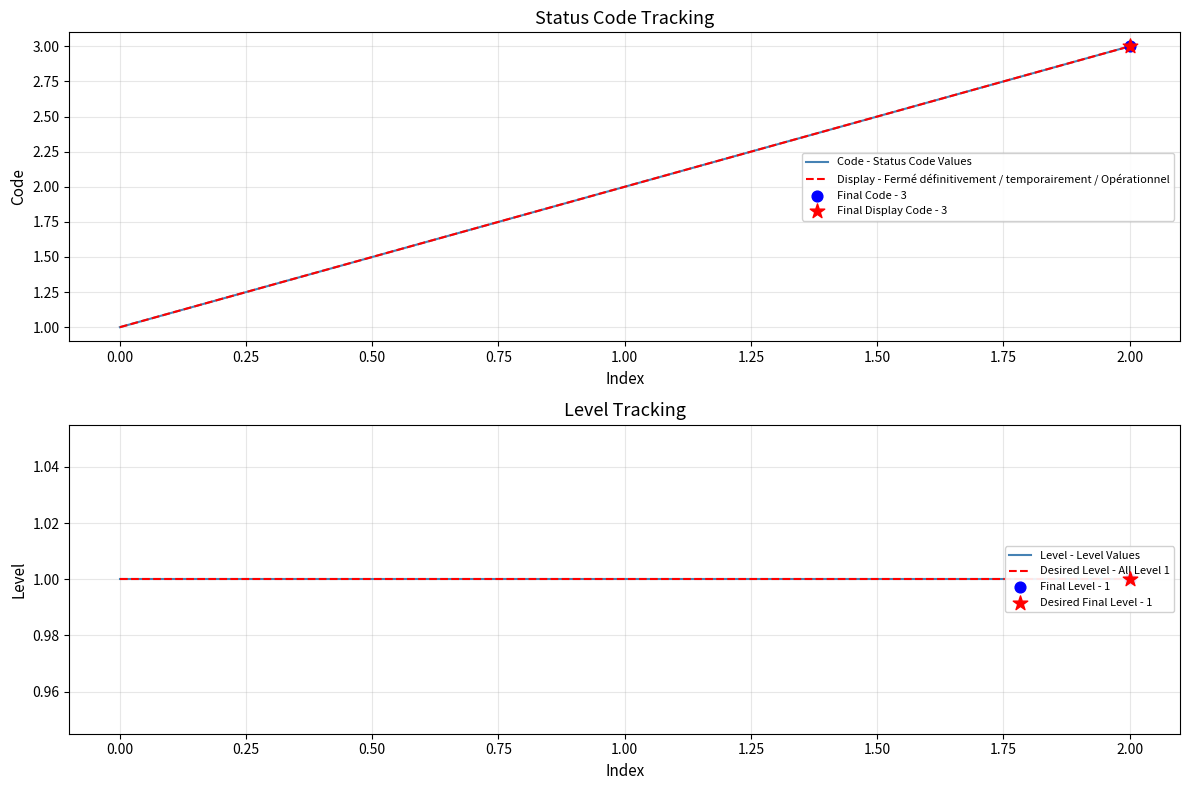

Which series reaches the maximum Y coordinate?

Code - Status Code Values